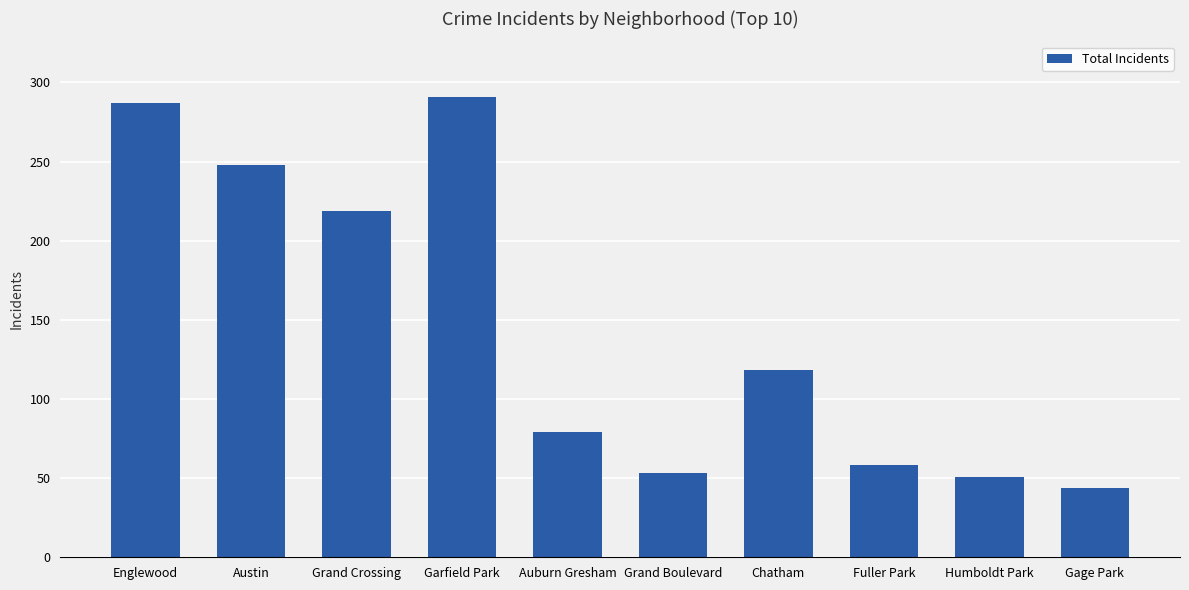

What is the difference between the values at Auburn Gresham and Grand Boulevard?

26